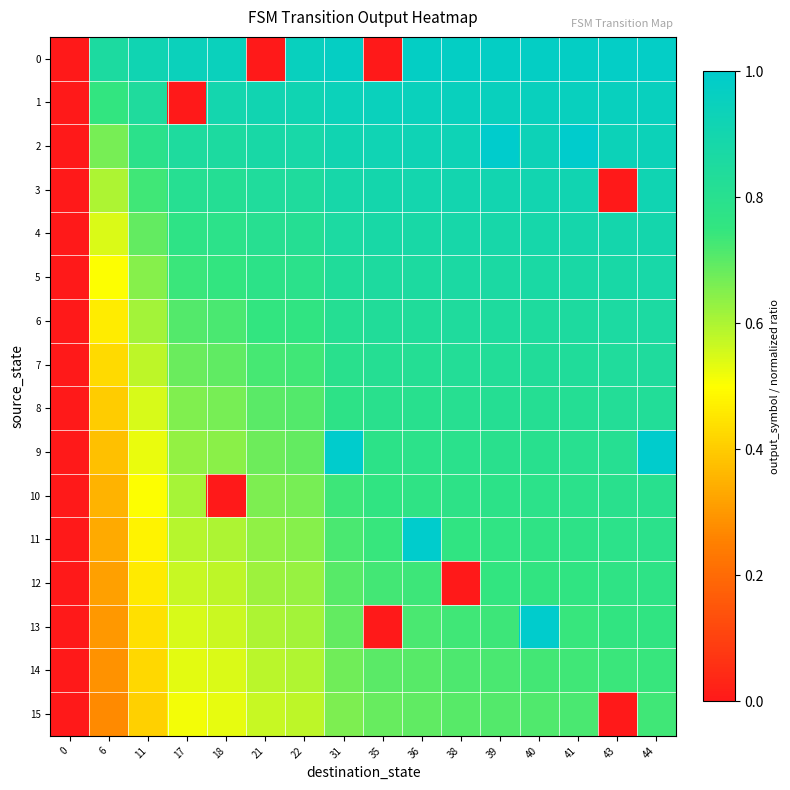

Reading right to left, extract all data points from this chart.

row_0: 1.0	1.0	1.0	1.0	1.0	1.0	1.0	0.0	1.0	1.0	0.0	0.9	0.9	0.9	0.9	0.0
row_1: 1.0	1.0	1.0	1.0	1.0	0.9	0.9	0.9	0.9	0.9	0.9	0.9	0.0	0.8	0.8	0.0
row_2: 0.9	0.9	1.0	0.9	1.0	0.9	0.9	0.9	0.9	0.9	0.9	0.9	0.8	0.8	0.7	0.0
row_3: 0.9	0.0	0.9	0.9	0.9	0.9	0.9	0.9	0.9	0.8	0.8	0.8	0.8	0.7	0.6	0.0
row_4: 0.9	0.9	0.9	0.9	0.9	0.9	0.9	0.9	0.9	0.8	0.8	0.8	0.8	0.7	0.5	0.0
row_5: 0.9	0.9	0.9	0.9	0.9	0.9	0.9	0.9	0.8	0.8	0.8	0.8	0.7	0.6	0.5	0.0
row_6: 0.9	0.9	0.9	0.9	0.8	0.8	0.8	0.8	0.8	0.8	0.8	0.7	0.7	0.6	0.5	0.0
row_7: 0.8	0.8	0.8	0.8	0.8	0.8	0.8	0.8	0.8	0.7	0.7	0.7	0.7	0.6	0.4	0.0
row_8: 0.8	0.8	0.8	0.8	0.8	0.8	0.8	0.8	0.8	0.7	0.7	0.7	0.7	0.6	0.4	0.0
row_9: 1.0	0.8	0.8	0.8	0.8	0.8	0.8	0.8	1.0	0.7	0.7	0.6	0.6	0.5	0.4	0.0
row_10: 0.8	0.8	0.8	0.8	0.8	0.8	0.8	0.8	0.7	0.7	0.7	0.0	0.6	0.5	0.4	0.0
row_11: 0.8	0.8	0.8	0.8	0.8	0.8	1.0	0.7	0.7	0.6	0.6	0.6	0.6	0.5	0.3	0.0
row_12: 0.8	0.8	0.8	0.8	0.8	0.0	0.7	0.7	0.7	0.6	0.6	0.6	0.6	0.5	0.3	0.0
row_13: 0.8	0.8	0.7	1.0	0.7	0.7	0.7	0.0	0.7	0.6	0.6	0.6	0.5	0.4	0.3	0.0
row_14: 0.7	0.7	0.7	0.7	0.7	0.7	0.7	0.7	0.7	0.6	0.6	0.5	0.5	0.4	0.3	0.0
row_15: 0.7	0.0	0.7	0.7	0.7	0.7	0.7	0.7	0.7	0.6	0.6	0.5	0.5	0.4	0.3	0.0